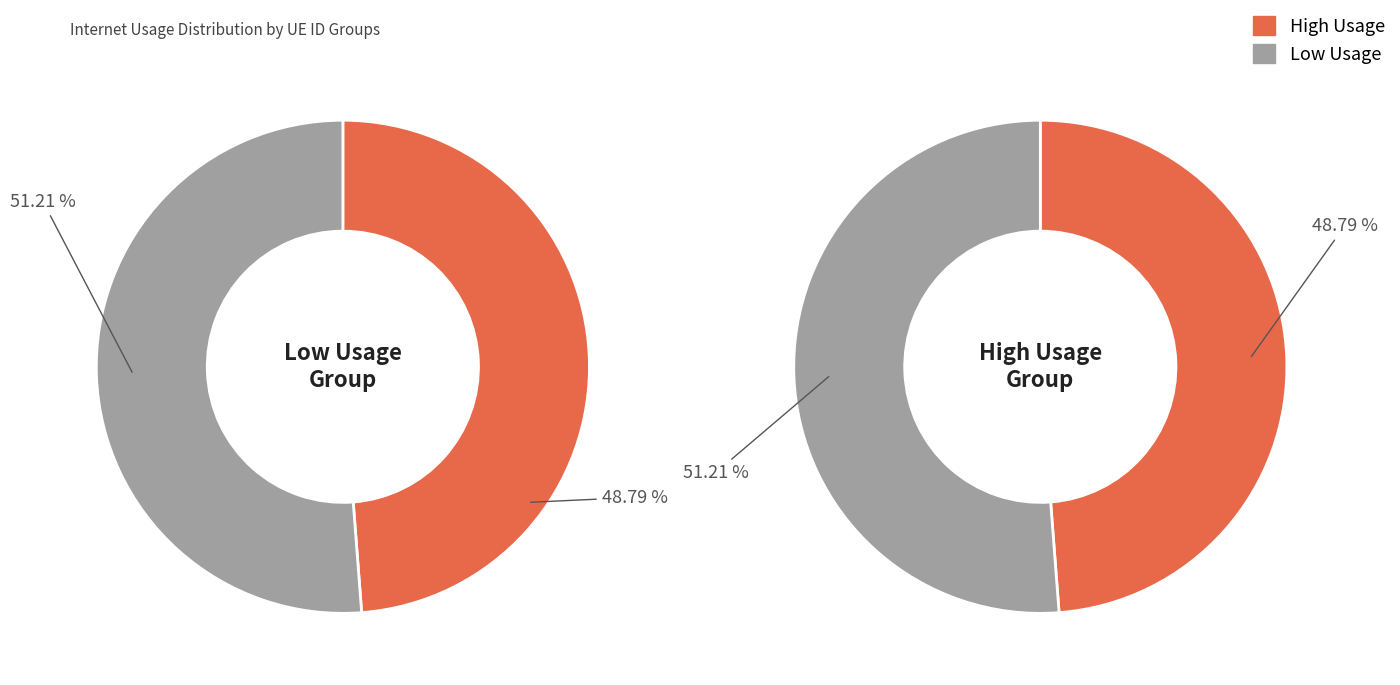

Does 958667 account for over 50% of the chart?

No